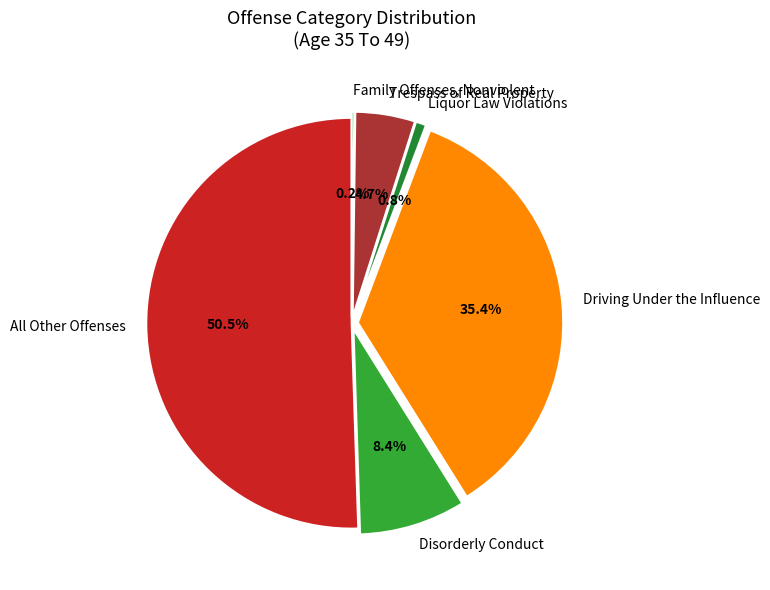

Which slice is the largest?

All Other Offenses